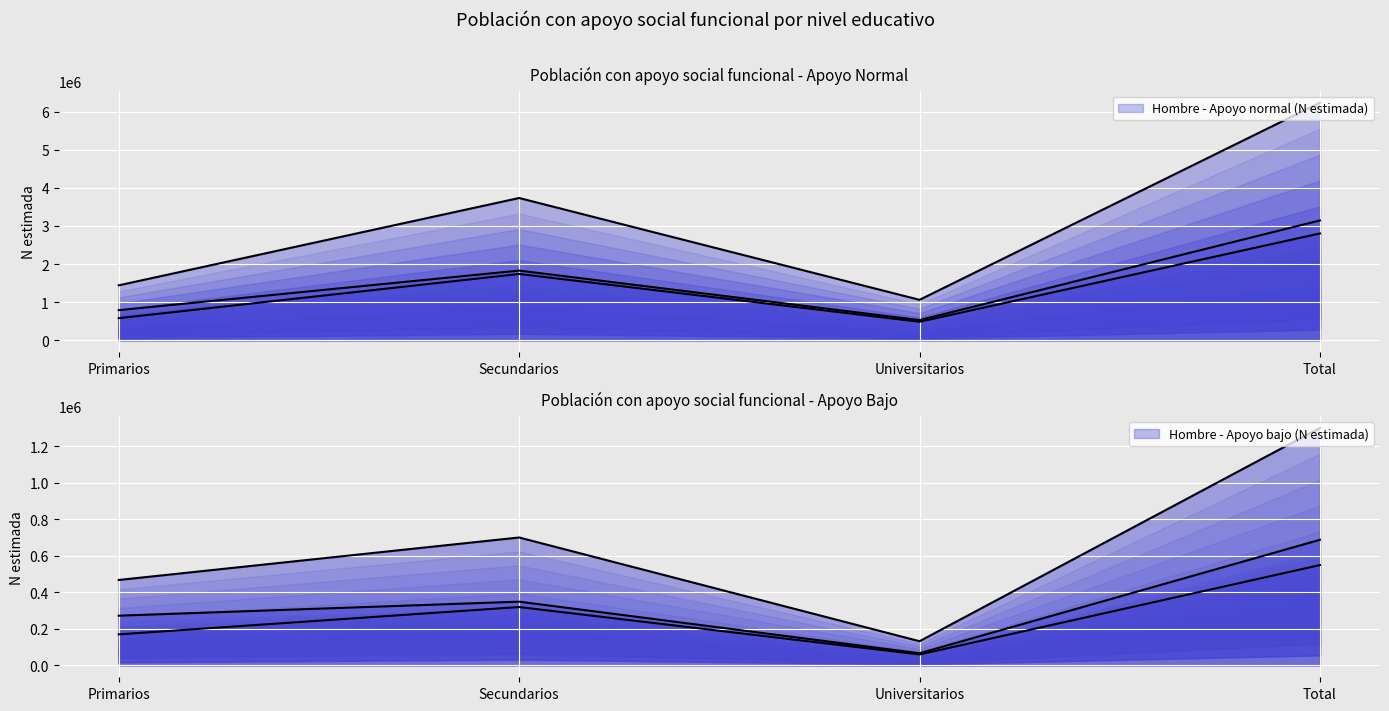

Where is the first local minimum for Hombre - Apoyo normal (N estimada) (line)?

Universitarios